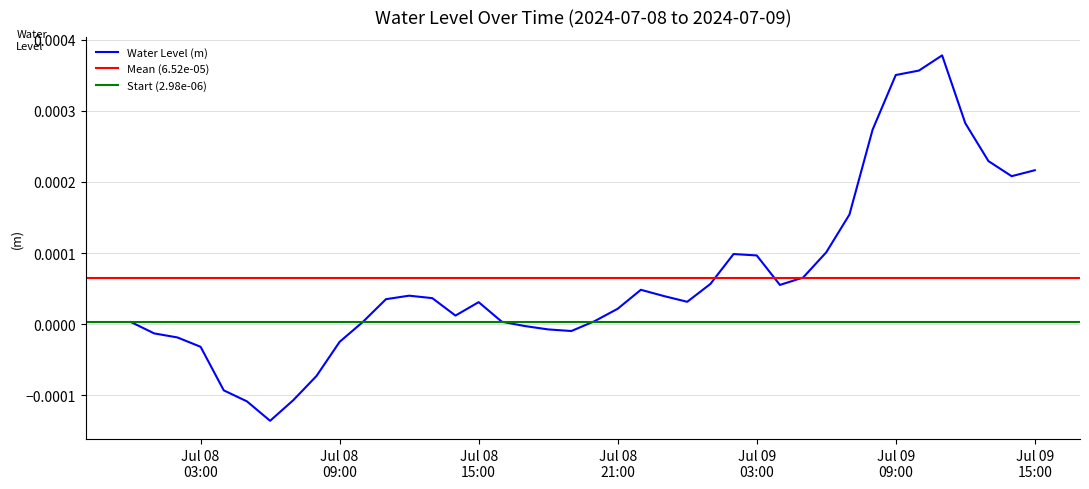

At which category does the chart reach its peak across all series?

2024-07-09 11:00:00